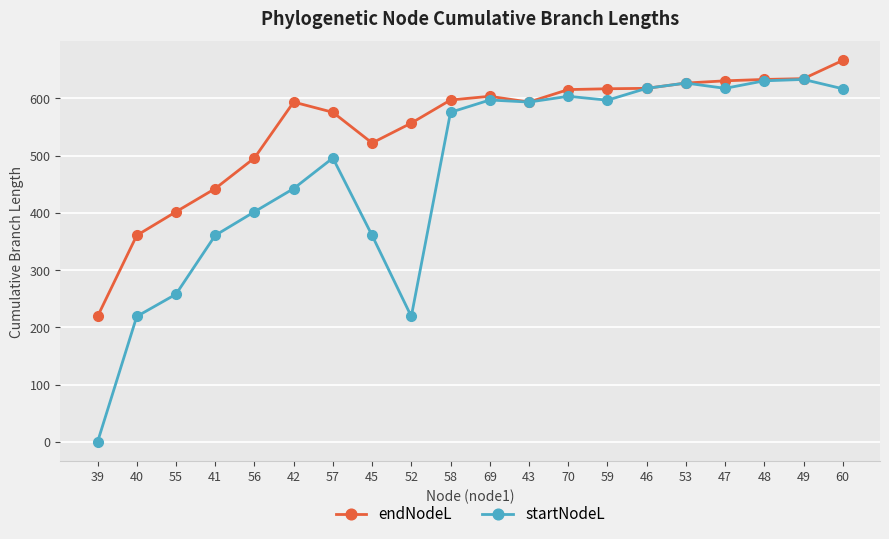

The endNodeL series shows 615.4 at 70. True or false?

True